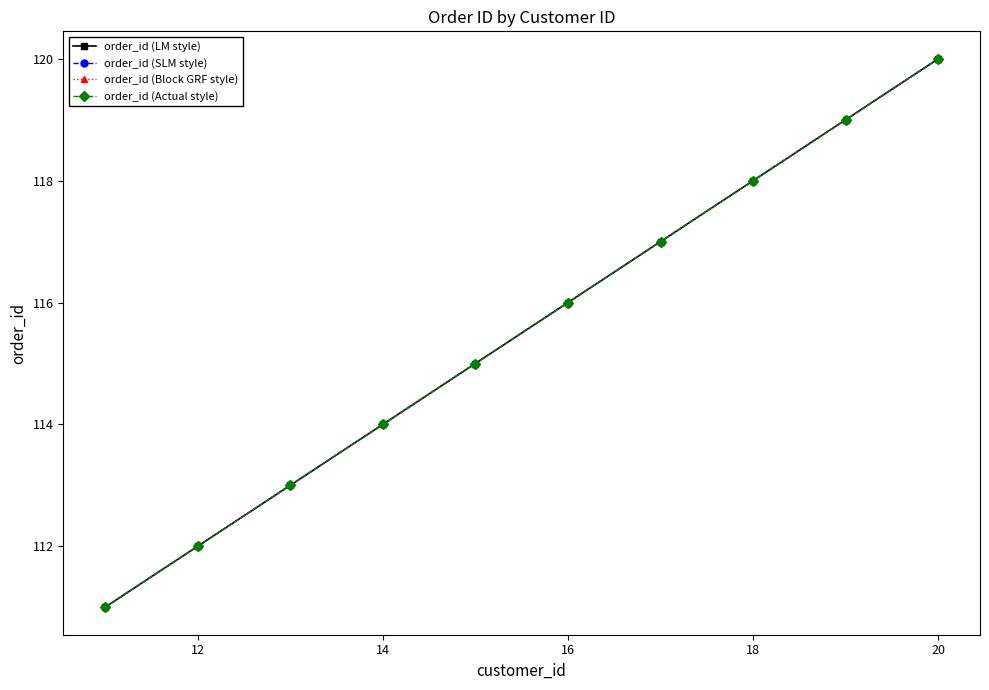

Reading right to left, what are all the values shown in this chart?

order_id (LM style): 120	119	118	117	116	115	114	113	112	111
order_id (SLM style): 120	119	118	117	116	115	114	113	112	111
order_id (Block GRF style): 120	119	118	117	116	115	114	113	112	111
order_id (Actual style): 120	119	118	117	116	115	114	113	112	111